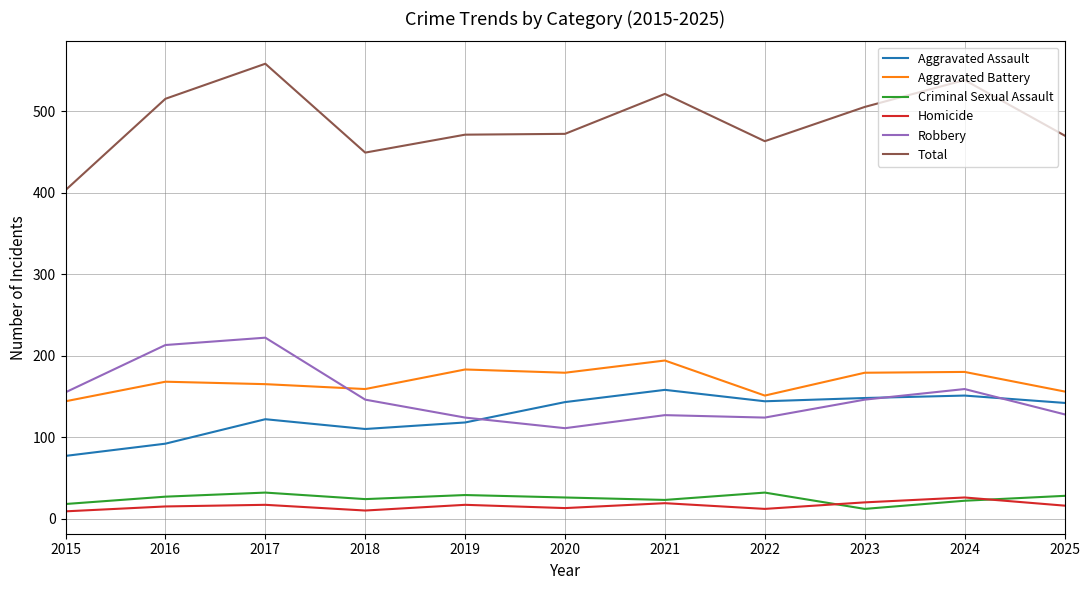

The value of Aggravated Battery at 2020 is 238. True or false?

False